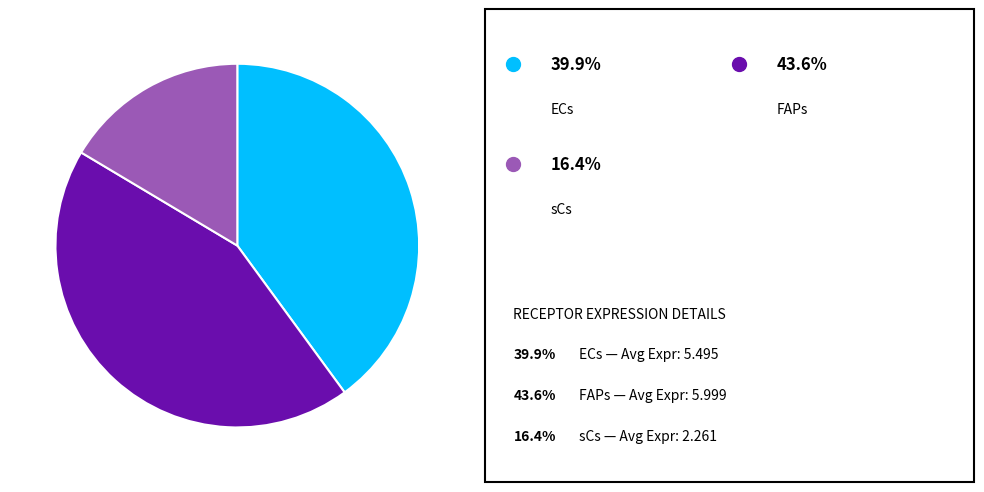

Is there a majority slice in this chart?

No